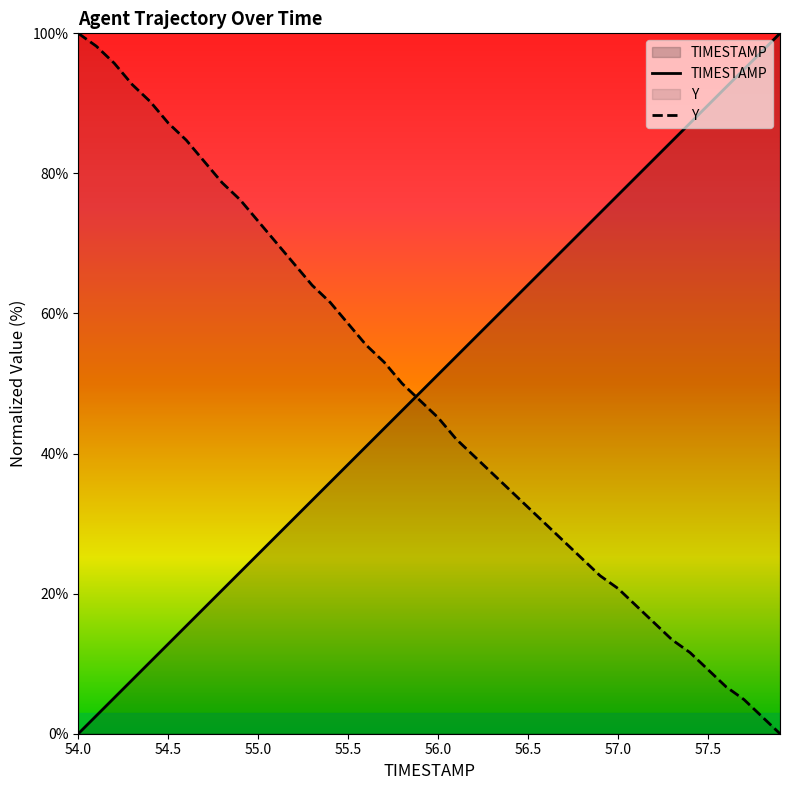

Is it true that Y equals 8.3 at 56.5?

False